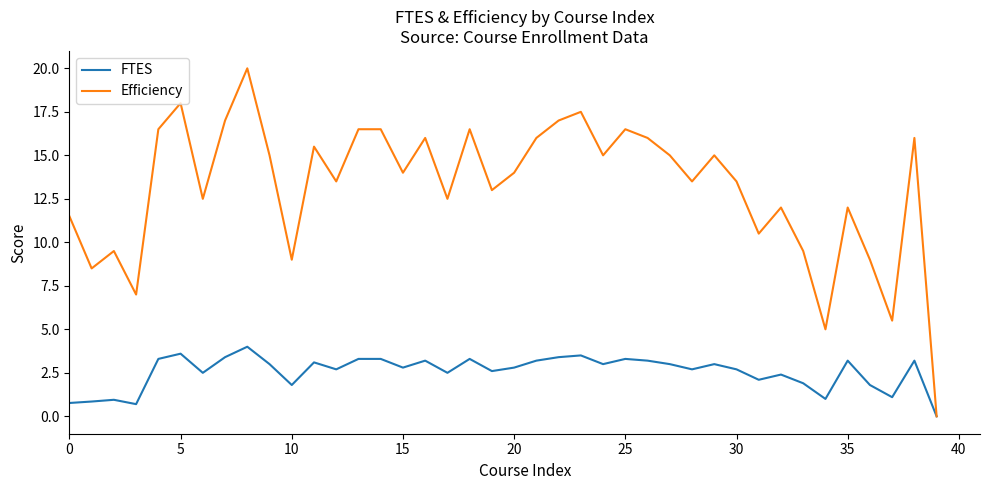

What is the difference between the maximum and second lowest values in the Efficiency series?

15.0